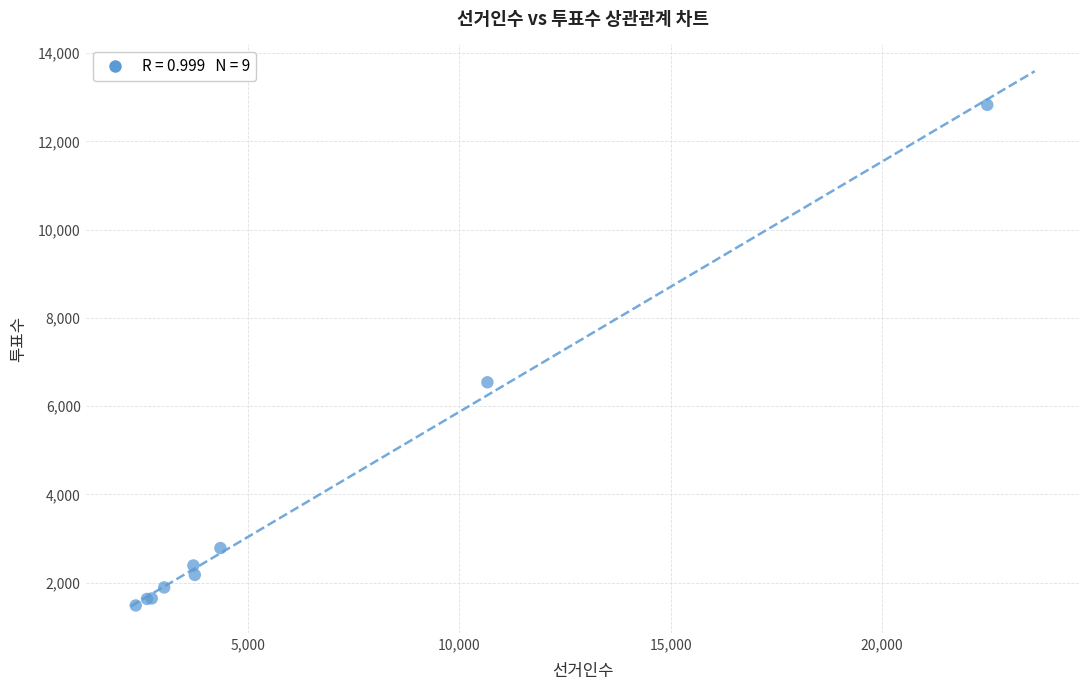

What Y value in the scatter plot is closest to 7156?

6541